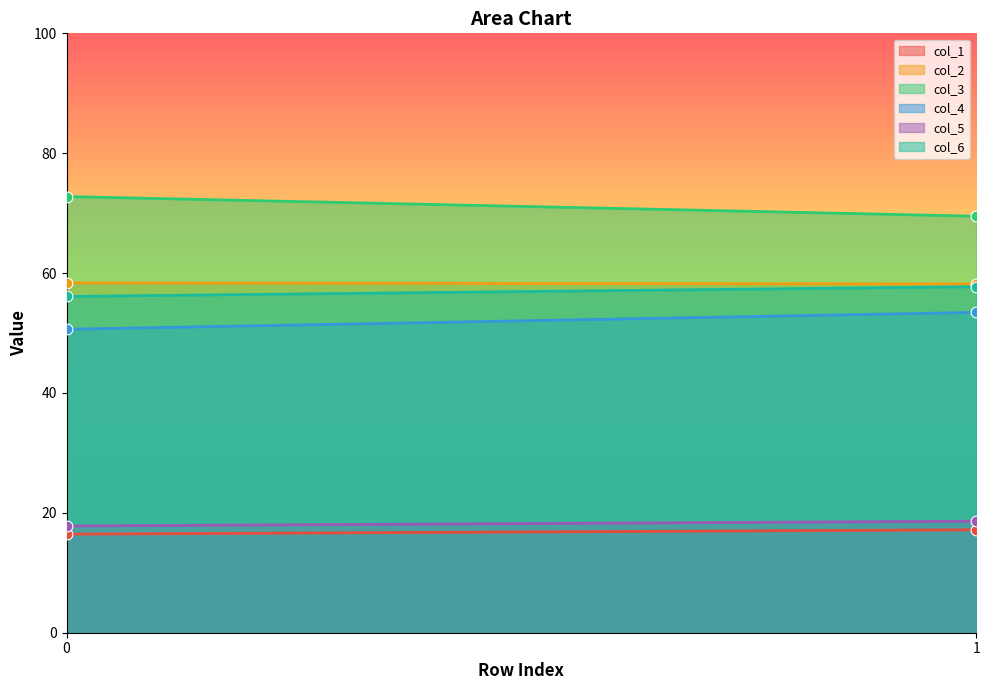

Which series has the largest total across all categories?

col_3